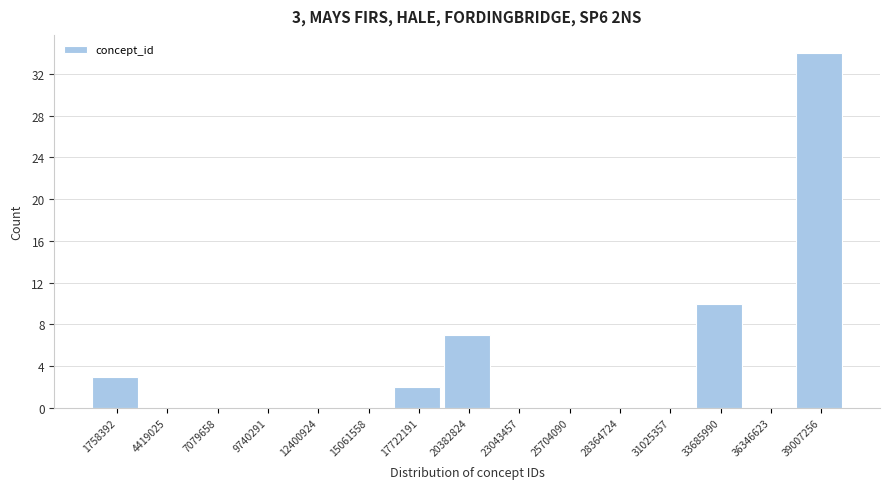

Reading left to right, extract all data points from this chart.

1758392=3	4419025=0	7079658=0	9740291=0	12400924=0	15061558=0	17722191=2	20382824=7	23043457=0	25704090=0	28364724=0	31025357=0	33685990=10	36346623=0	39007256=34